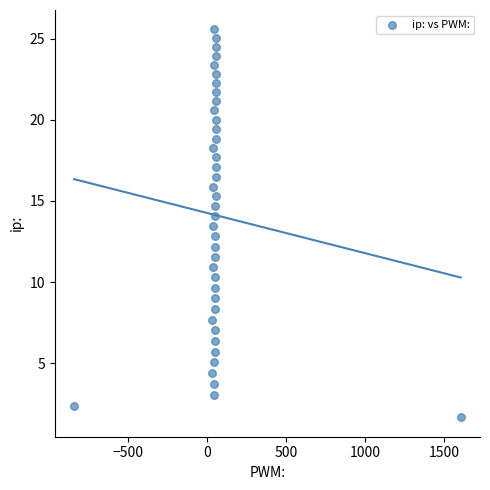

What is the range of X values (max minus min)?

2445.7